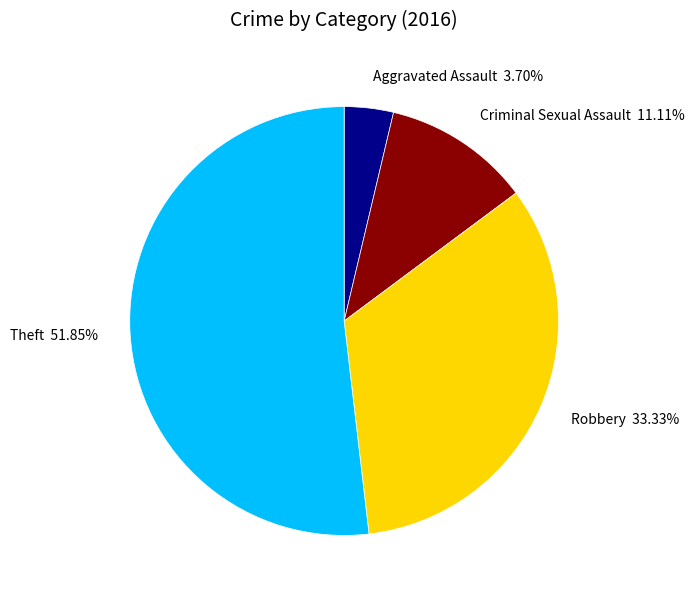

To the nearest percent, what portion does Robbery represent?

33%